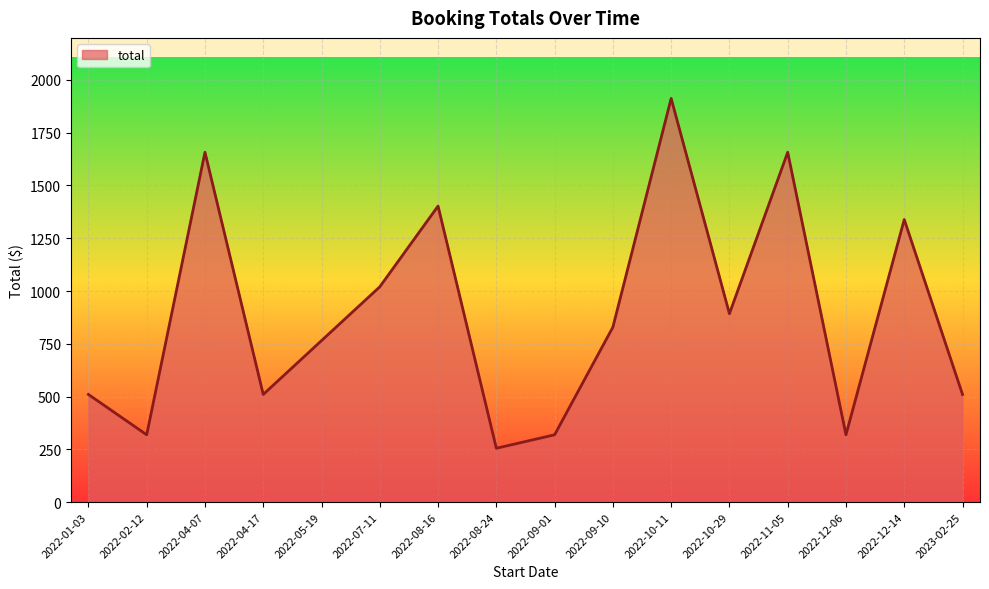

What position from the right is 2022-09-01?

8